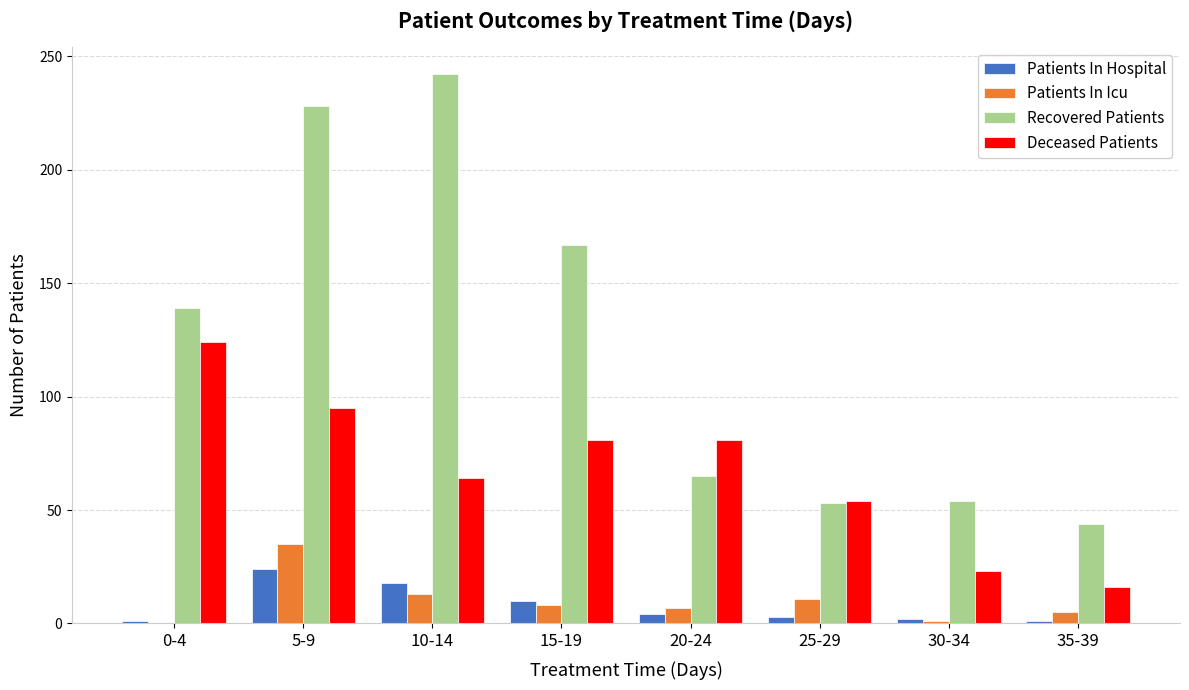

What is the average value of the Recovered Patients series?

124